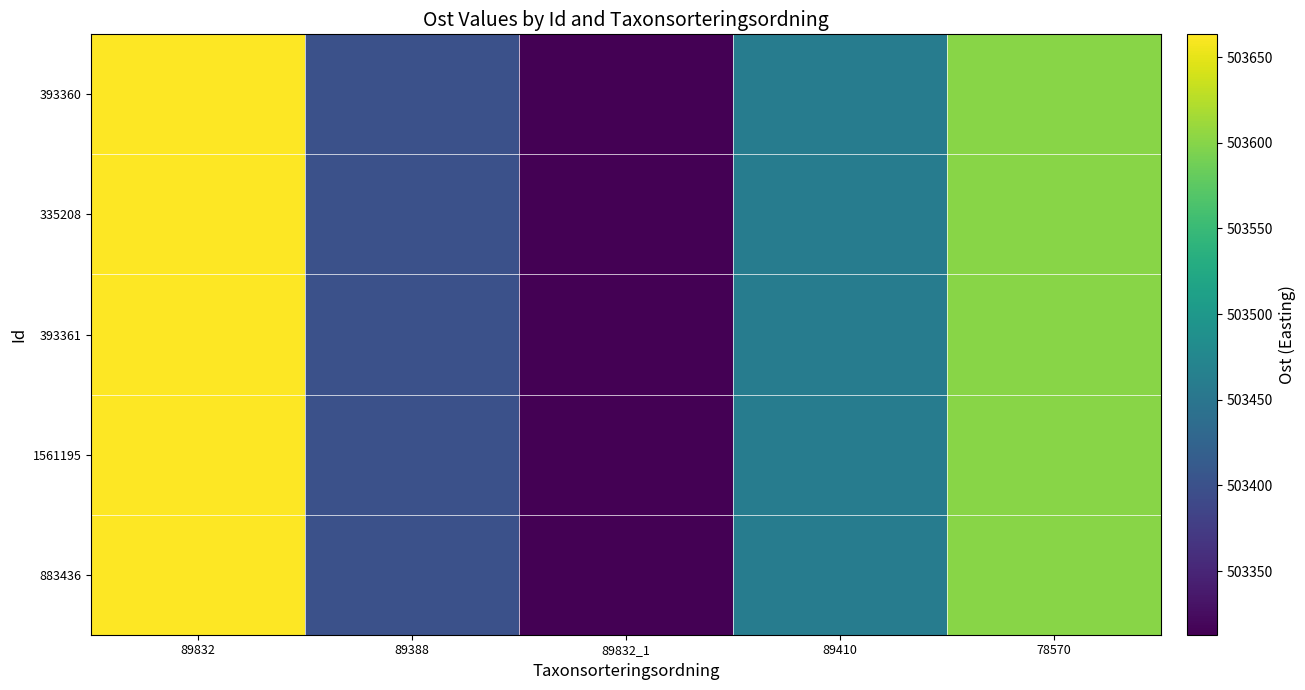

What is the total value across all series at 89832?

2518316.4